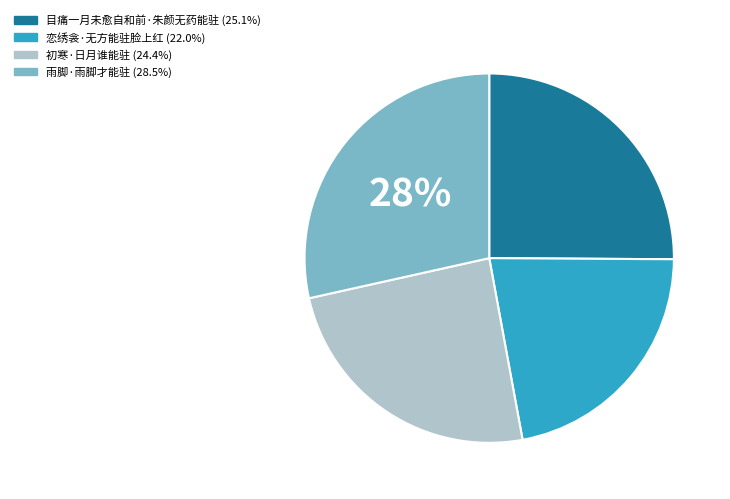

How many slices are in this pie chart?

4